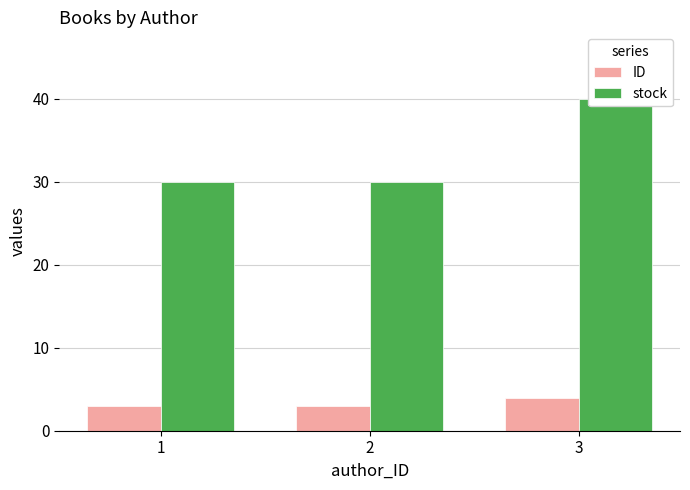

Which series has the widest spread of values?

stock